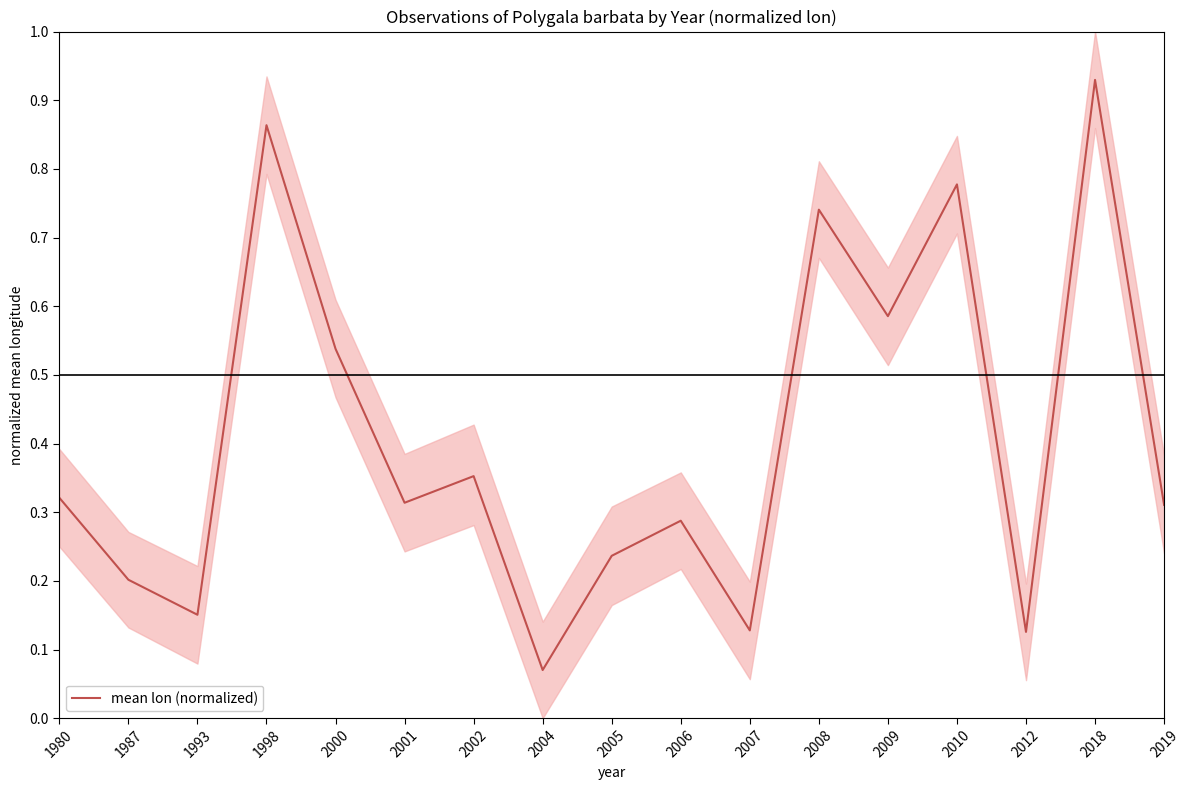

What is the minimum value shown in the chart?

0.1